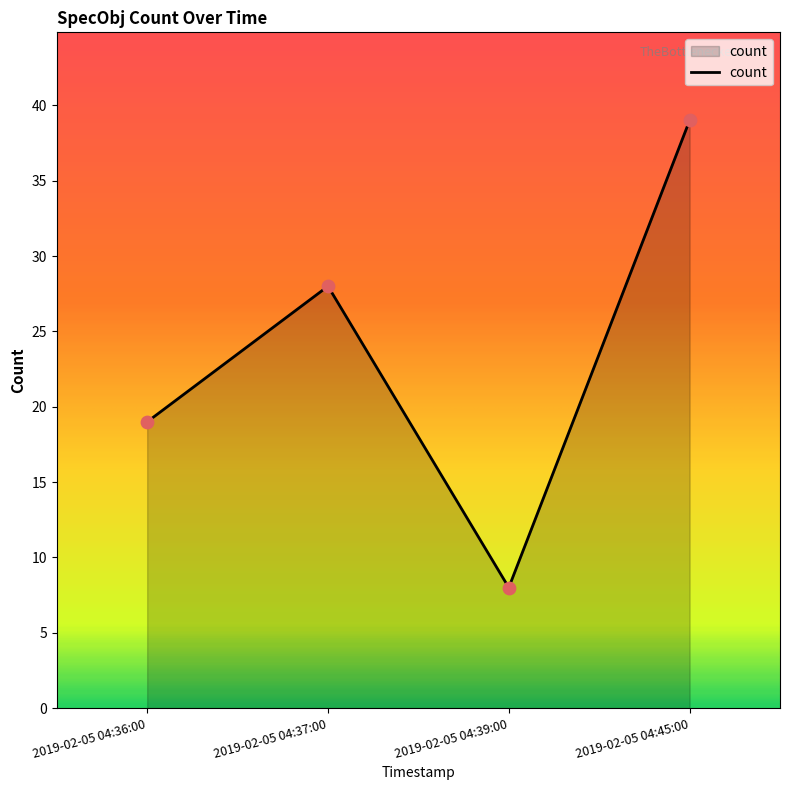

What is the change in value from 2019-02-05 04:36:00 to 2019-02-05 04:39:00?

-11